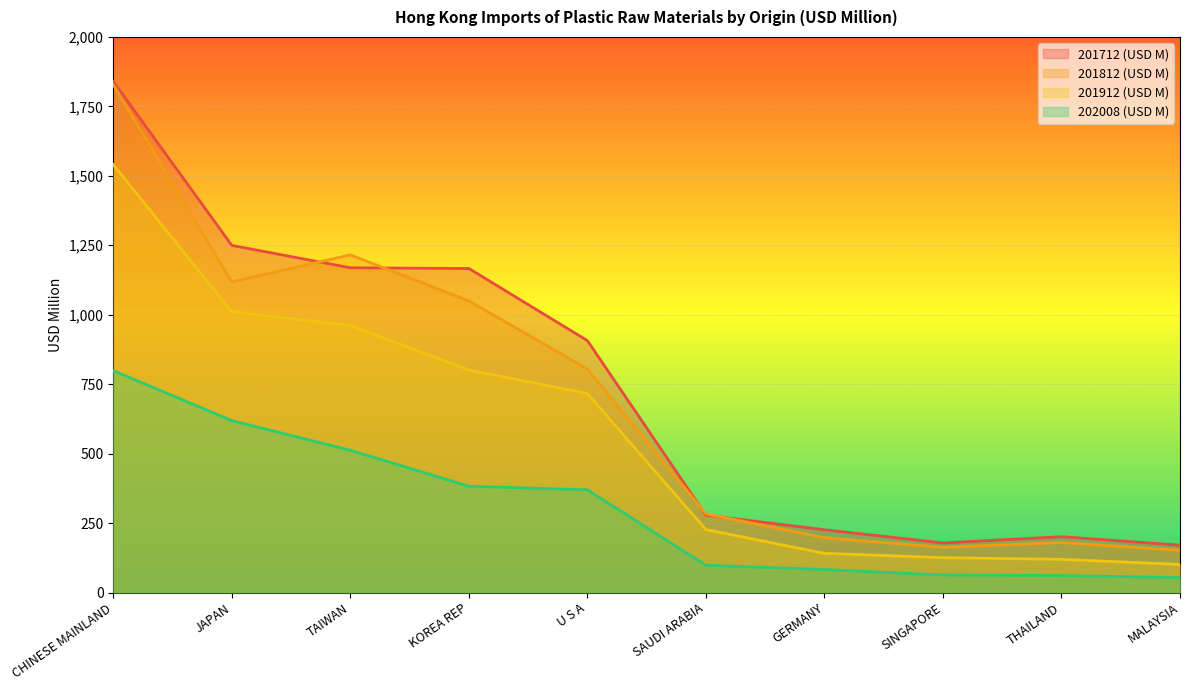

What is the difference between the maximum and minimum values in the 201912 (USD M) series?

1439.2